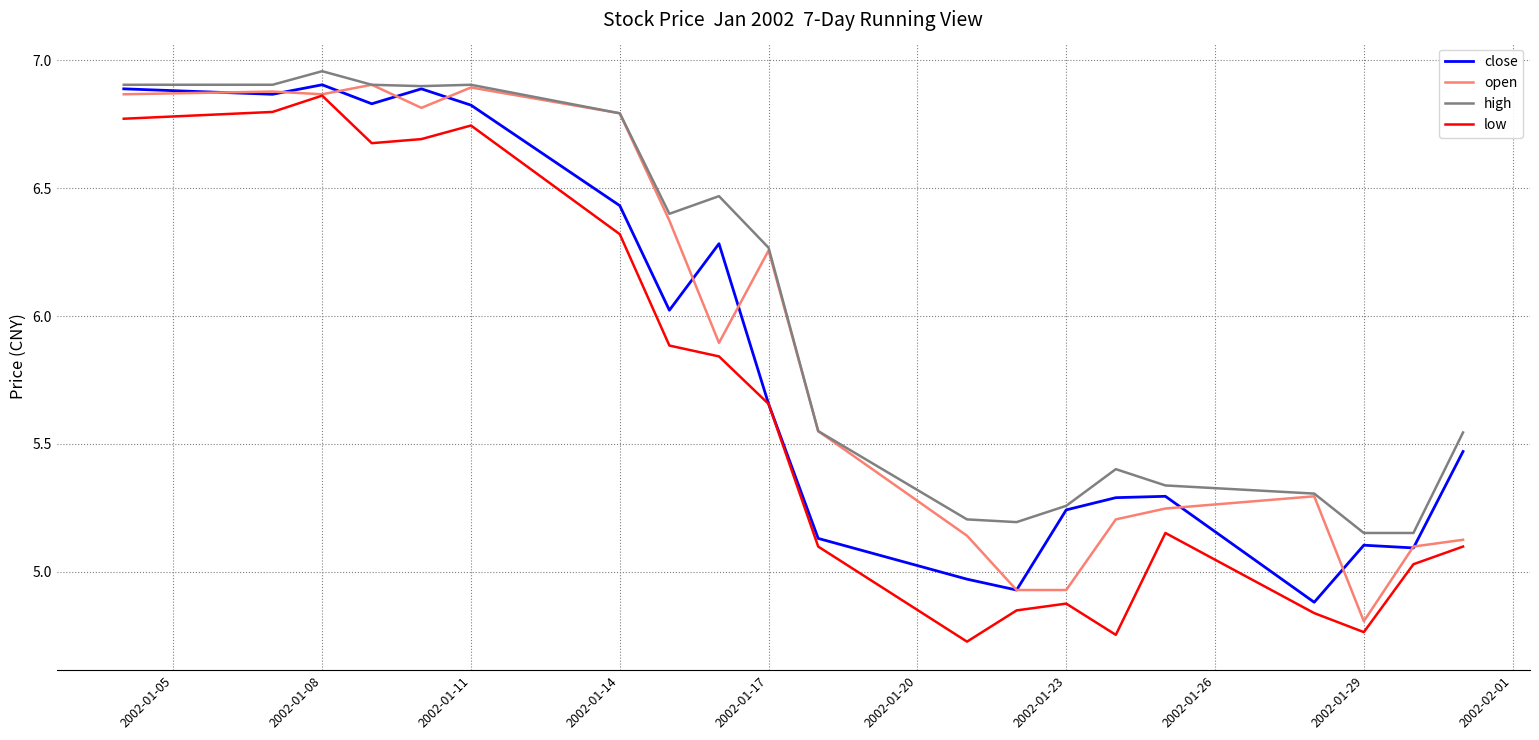

What are all the series names shown in the legend?

close, open, high, low